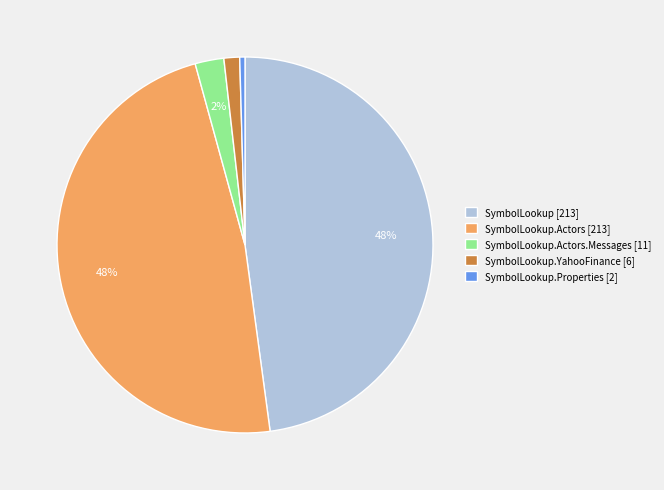

How many segments does this pie chart have?

5